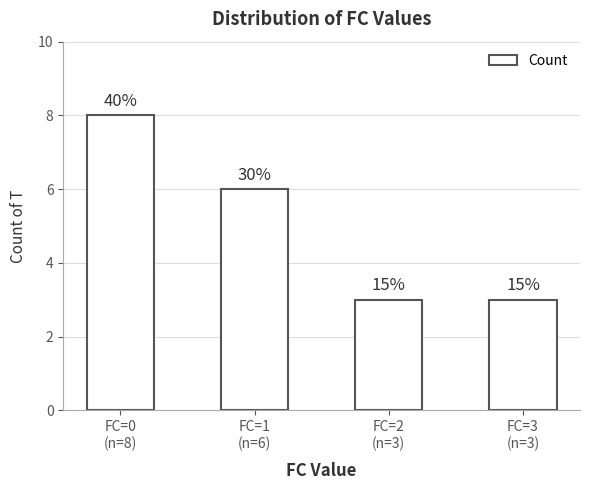

Approximately how many times larger is the value at FC=3
(n=3) compared to FC=0
(n=8)?

0.4